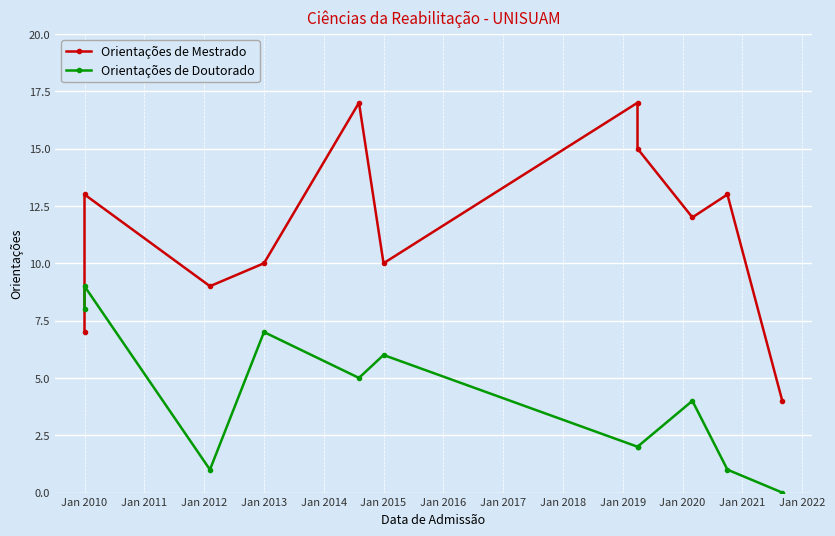

What is the difference between the maximum and minimum values in the Orientações de Doutorado series?

9